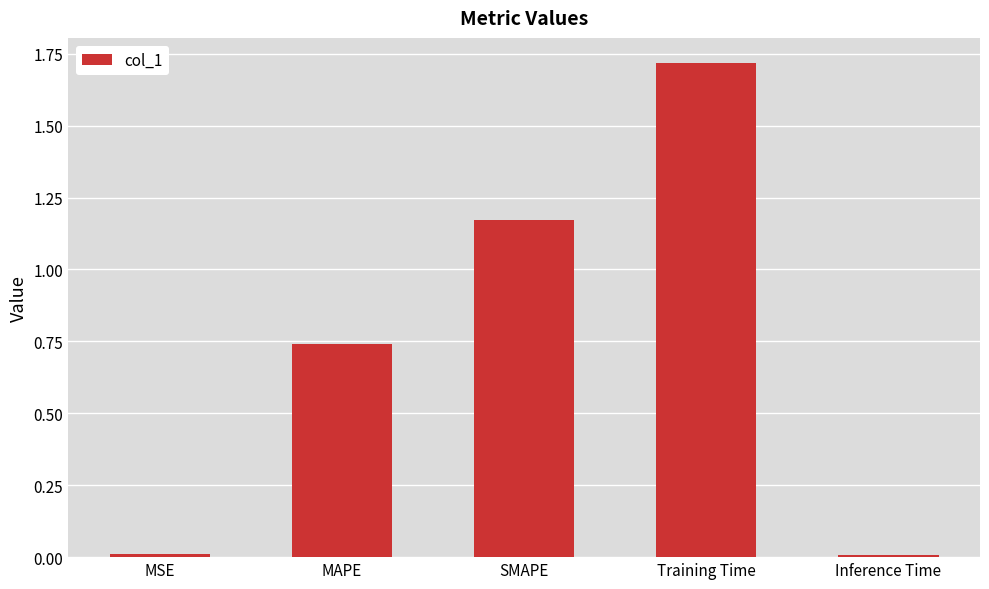

What is the change in value from SMAPE to Training Time?

+0.5